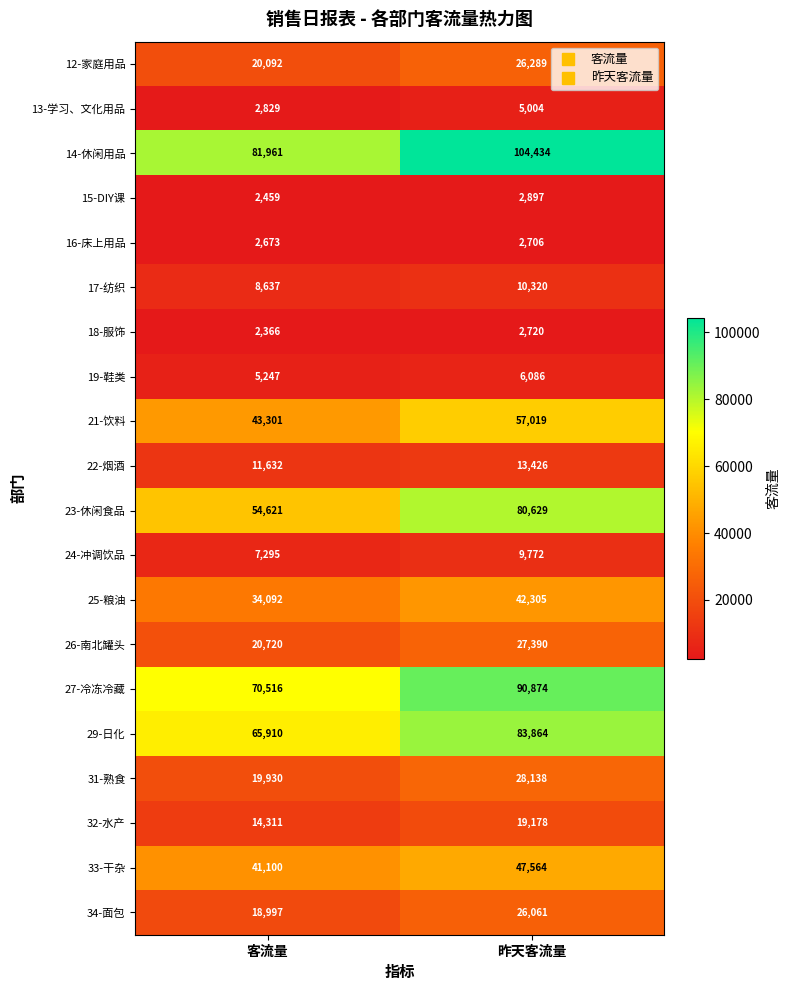

Where is 16-床上用品 nearest to the value 2689?

客流量